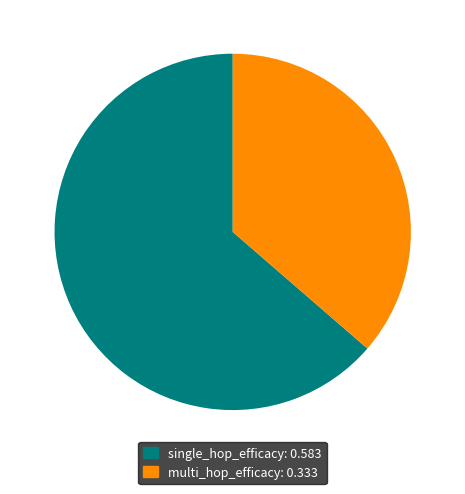

Which slice is the largest?

single_hop_efficacy